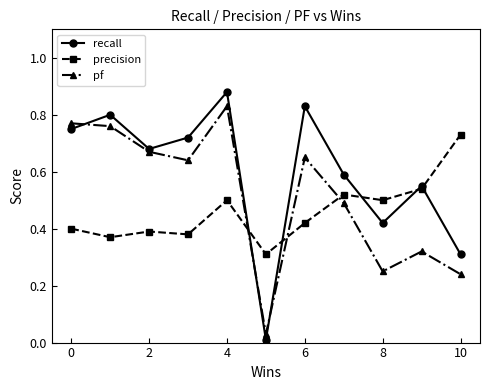

List the series in order of their peak value, lowest first.

precision, pf, recall